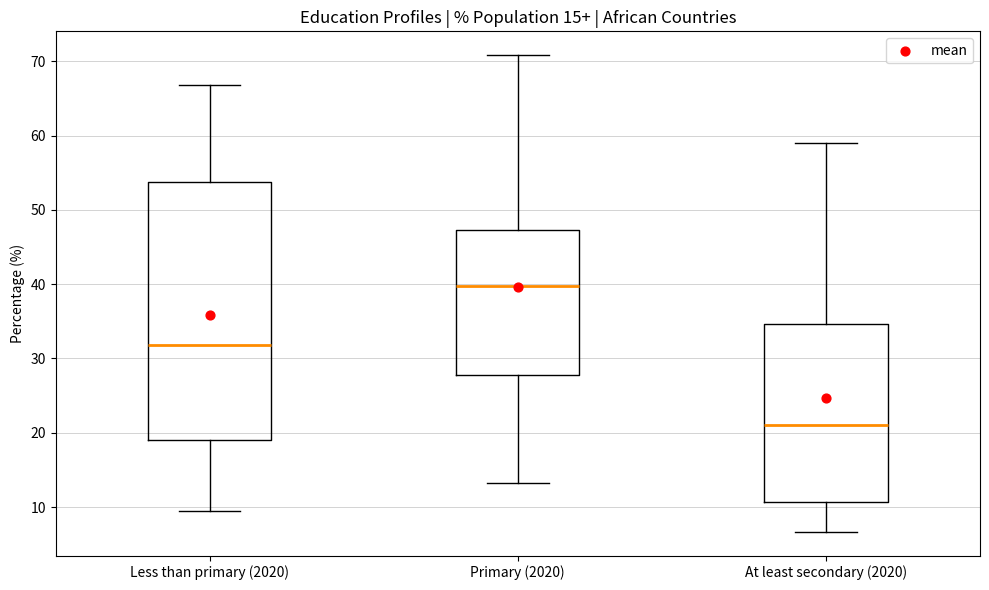

Which box's median line is the highest?

Primary (2020)